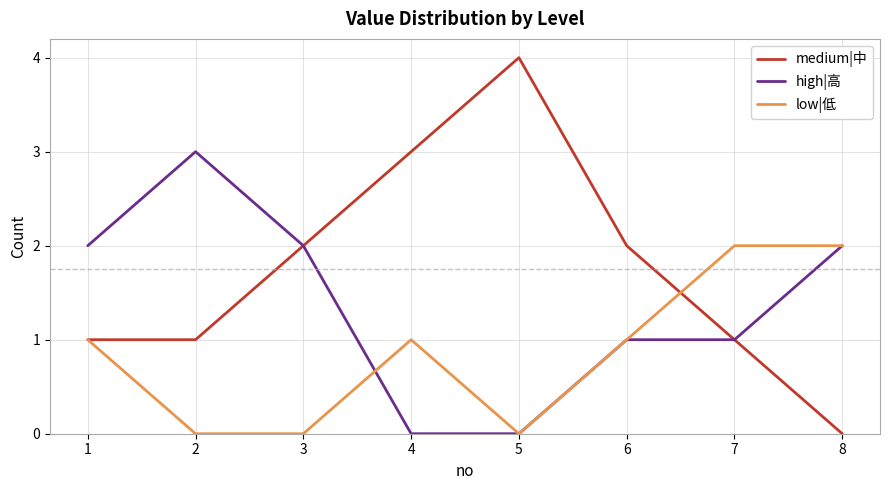

At how many categories does at least one series exceed 1?

8